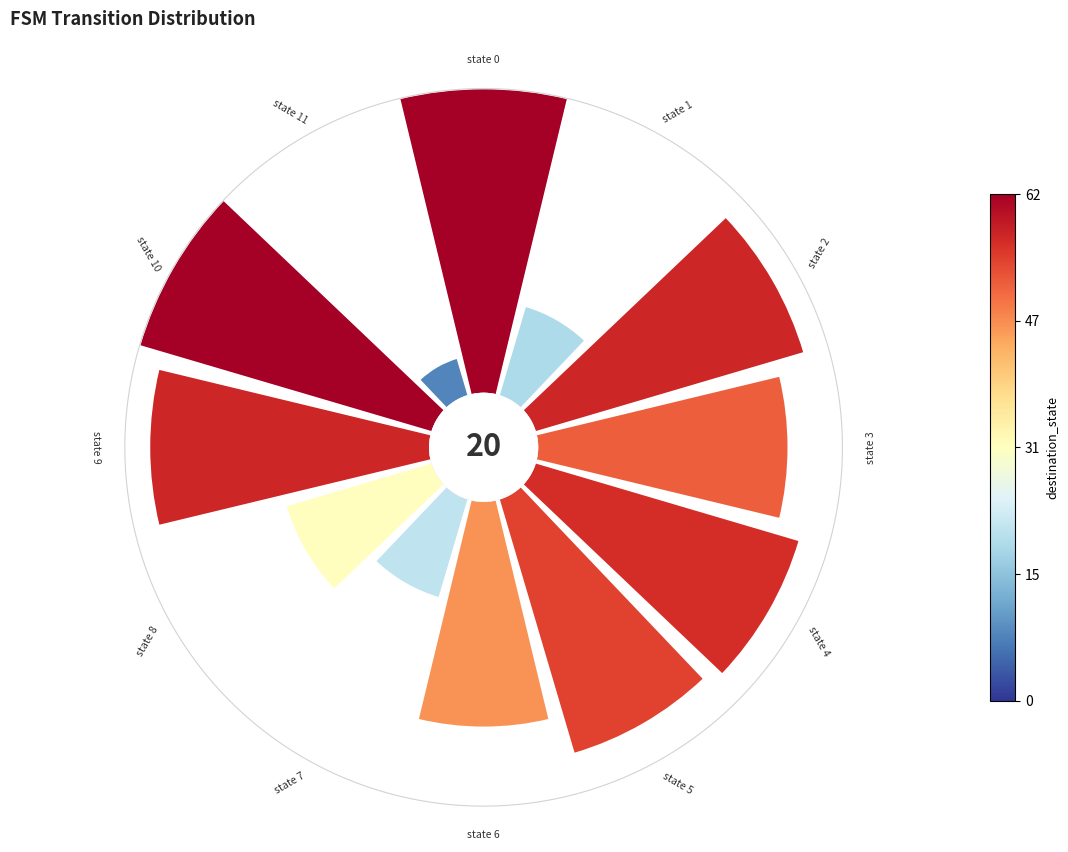

Rank the categories by value from highest to lowest.

0, 10, 2, 9, 4, 5, 3, 6, 8, 7, 1, 11